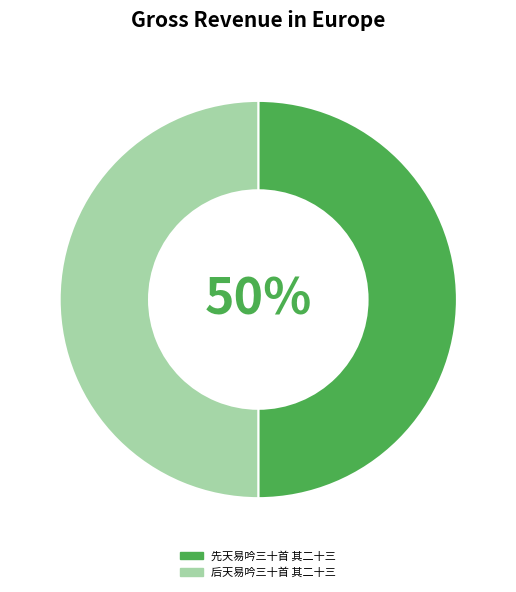

To the nearest percent, what percentage of the pie is 先天易吟三十首 其二十三?

50%